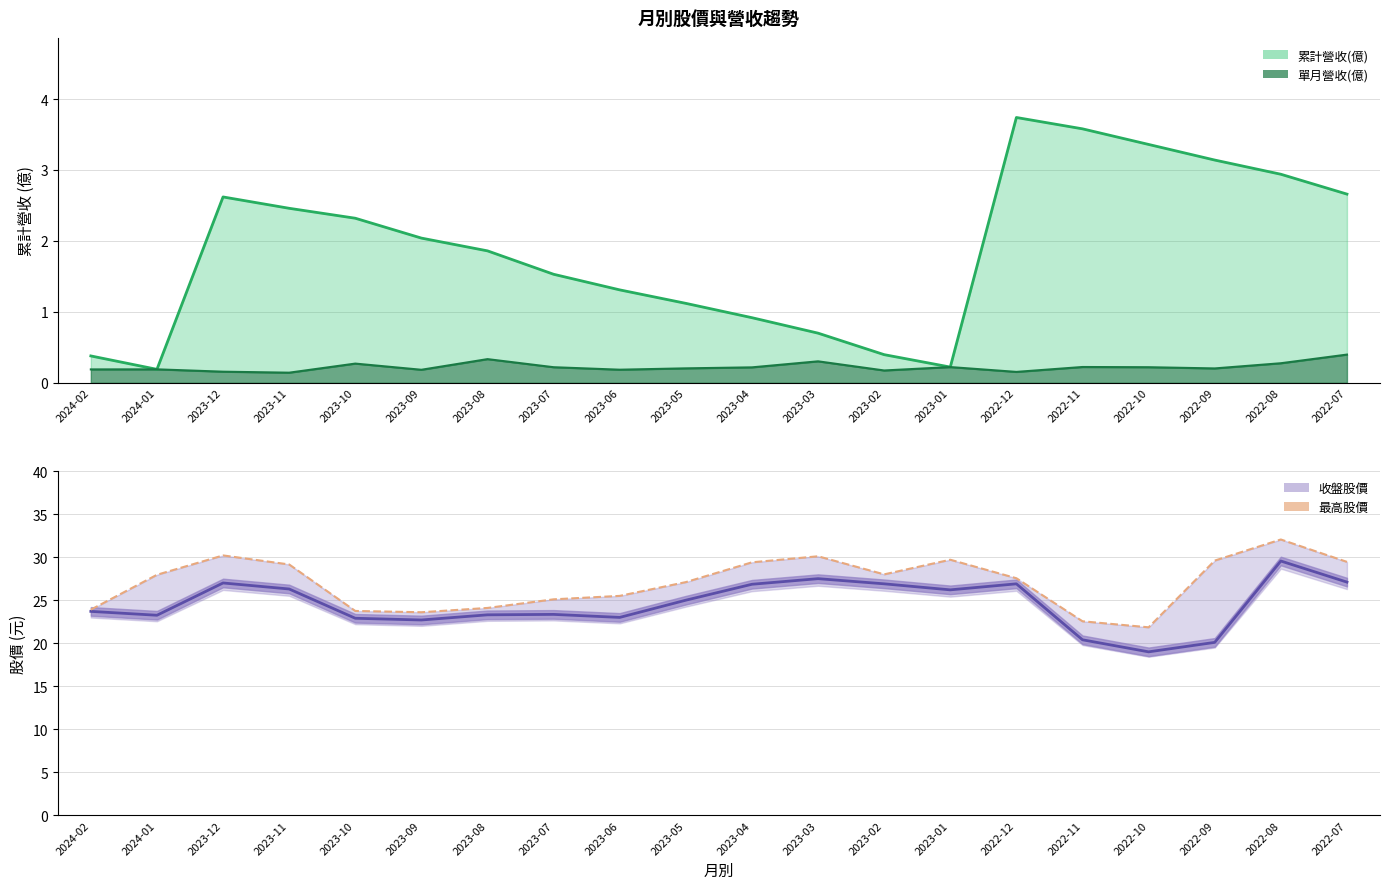

At how many categories does at least one series exceed 29?

8